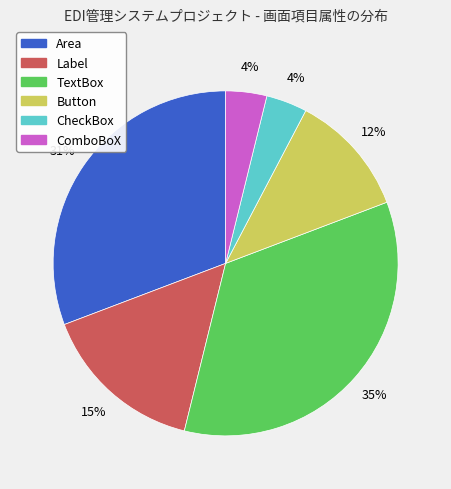

To the nearest percent, what is the combined percentage of ComboBoX and Label?

19%